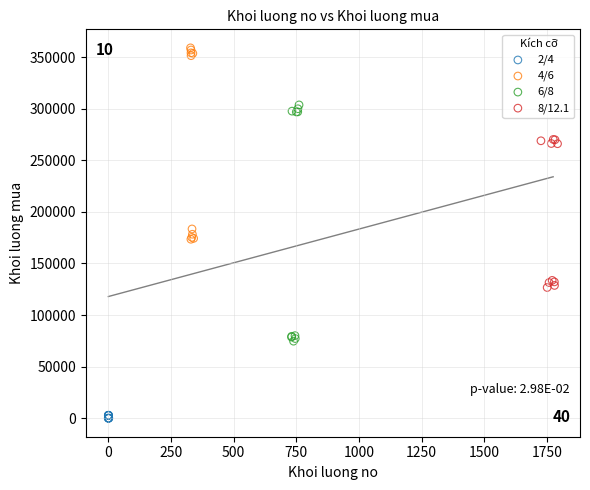

Which series has the widest spread of Y values?

6/8